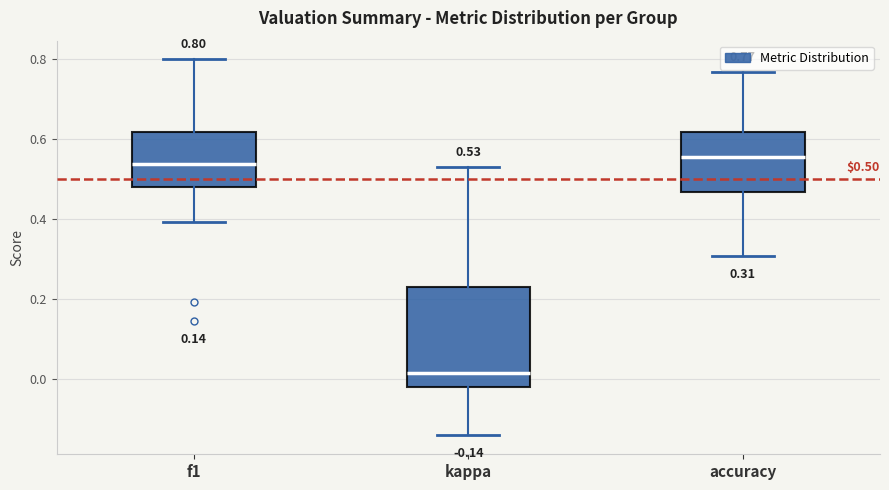

Comparing the boxes themselves (not the whiskers), which one is the tallest?

kappa